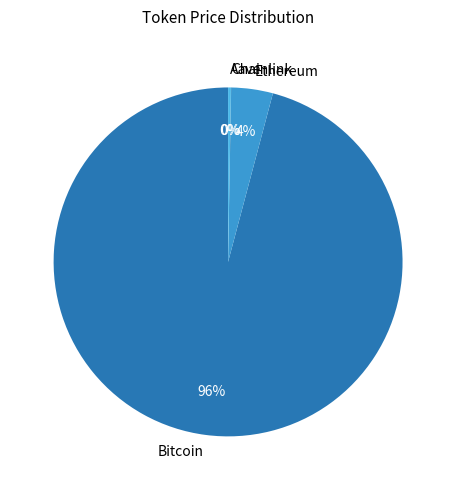

To the nearest percent, what is the average slice percentage?

25%